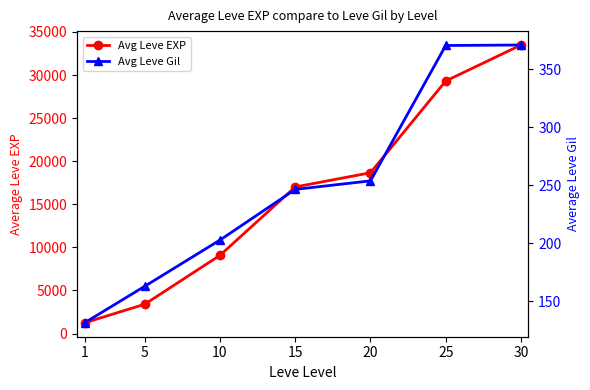

Reading left to right, list all the values displayed in this chart.

Avg Leve EXP: 1246.7	3405.0	9081.7	17015.0	18665.0	29308.3	33490.0
Avg Leve Gil: 131.3	162.8	202.7	246.3	253.7	370.3	370.8